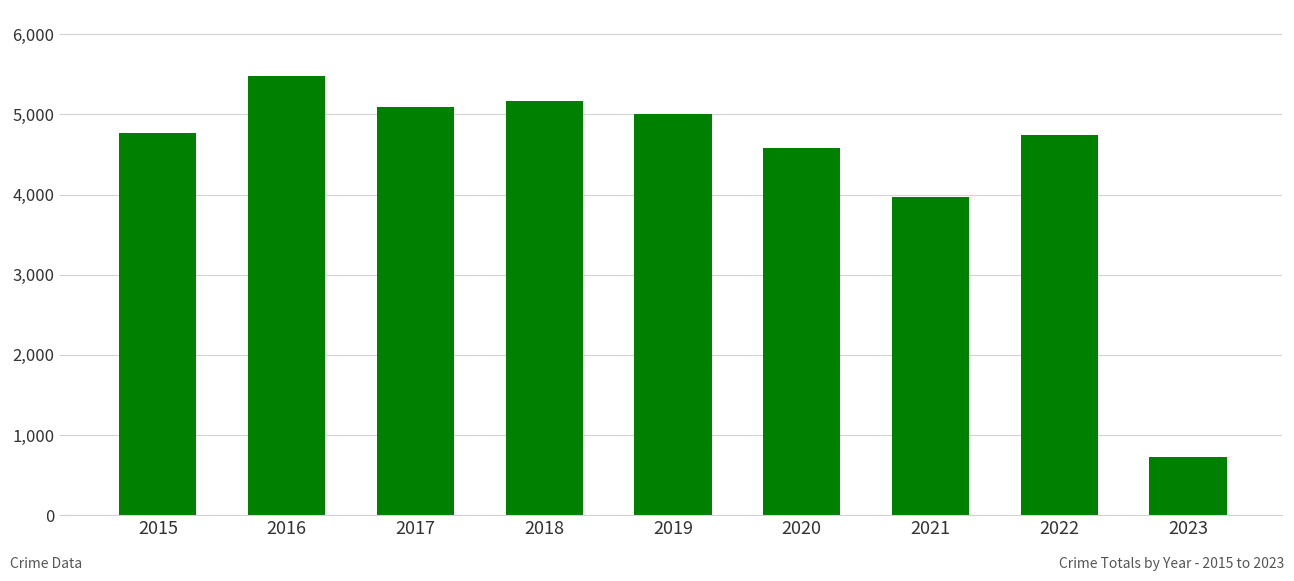

What is the difference between the values at 2020 and 2016?

903